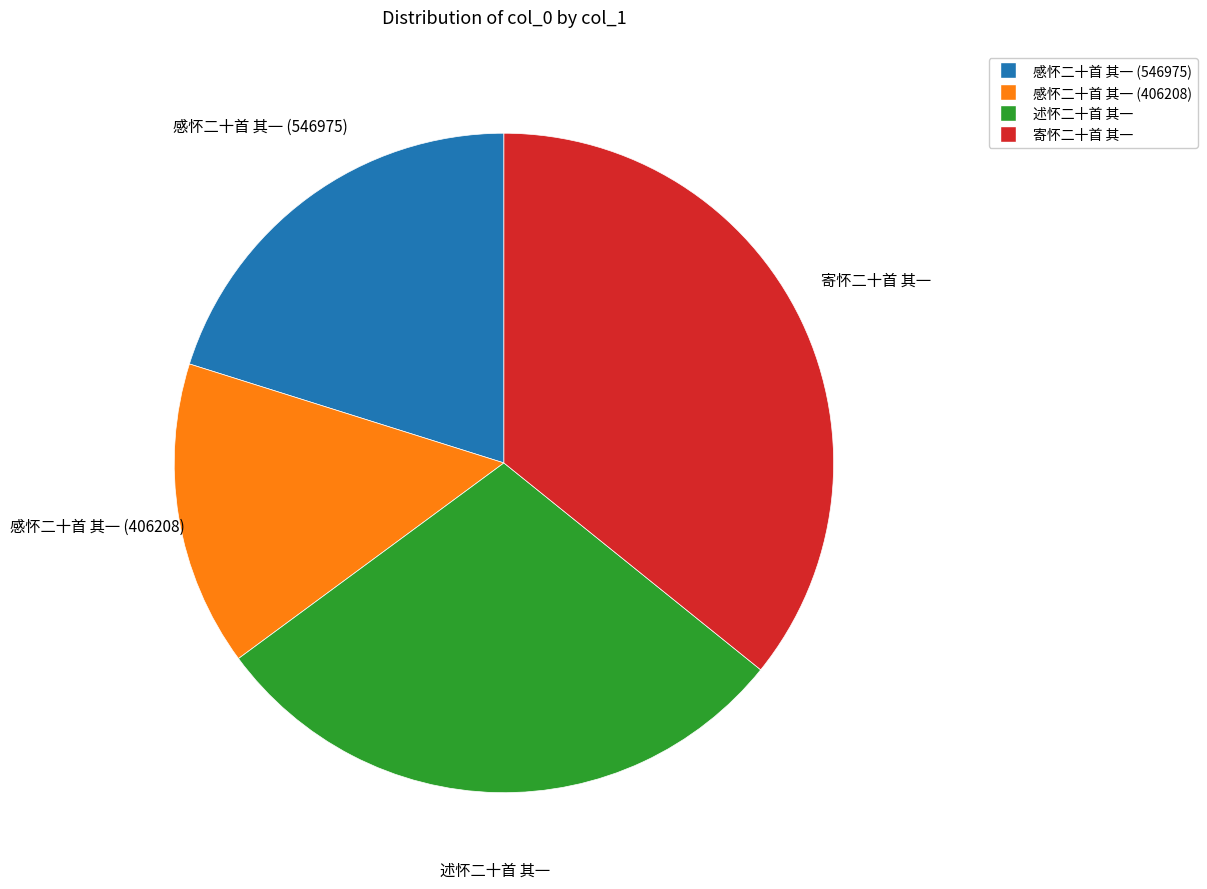

Which category has the biggest portion of the pie?

寄怀二十首 其一